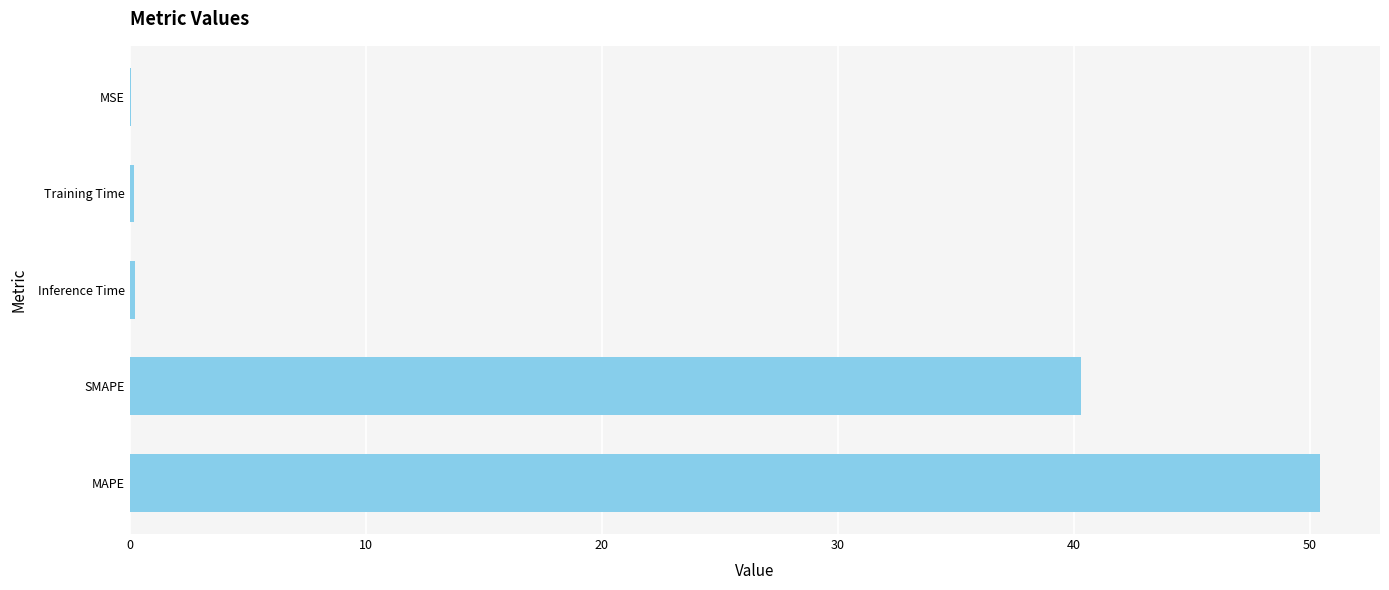

True or false: the data shows 50.5 at MAPE.

True